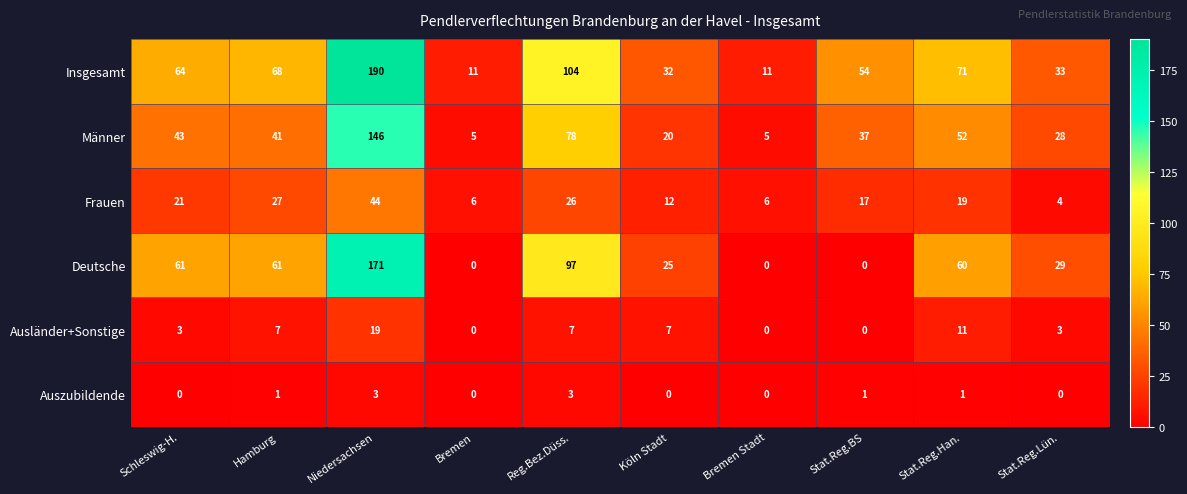

Between Reg.Bez.Düss. and Stat.Reg.Han., which series saw the biggest shift?

Deutsche